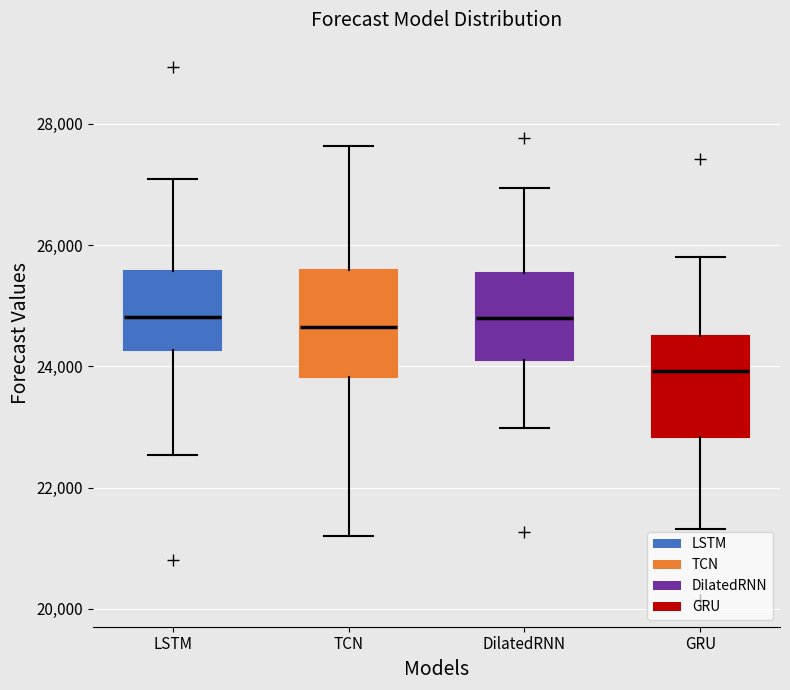

Which box has the lowest median line?

GRU